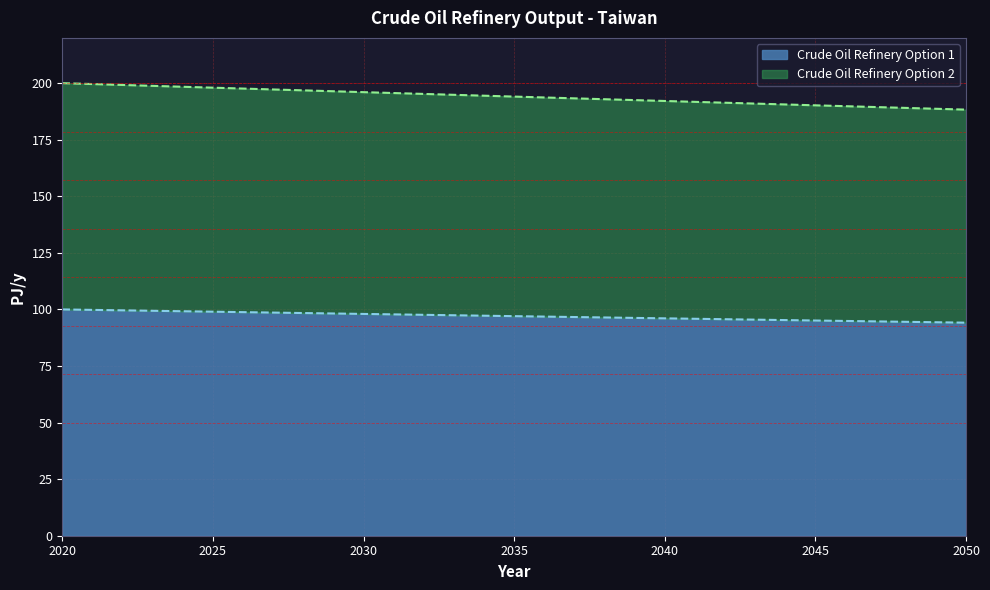

What is the maximum value for Crude Oil Refinery Option 2?

200.0